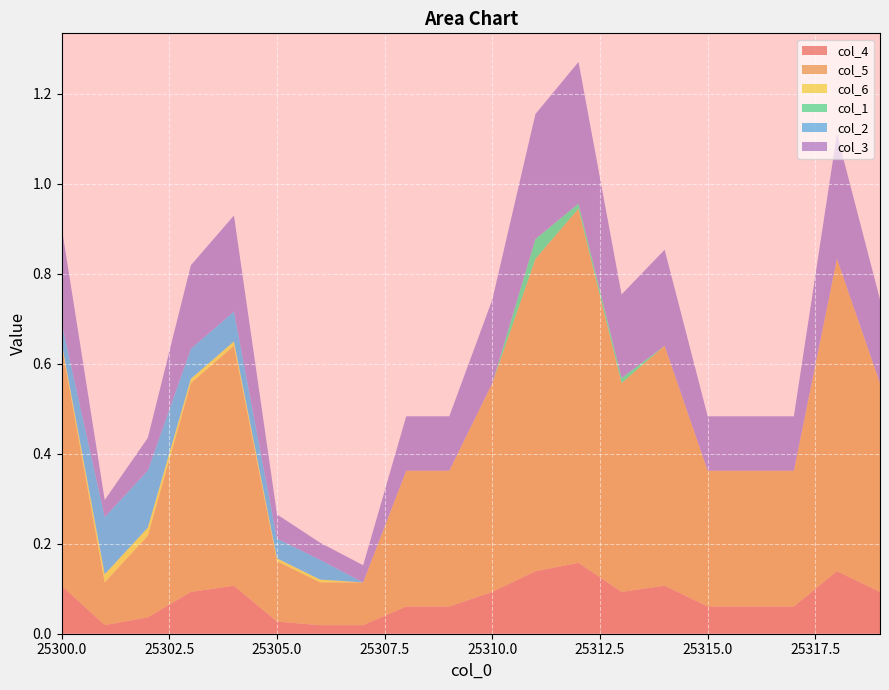

Reading right to left, transcribe all the data shown in this chart.

col_4: 25319=0.1	25318=0.1	25317=0.1	25316=0.1	25315=0.1	25314=0.1	25313=0.1	25312=0.2	25311=0.1	25310=0.1	25309=0.1	25308=0.1	25307=0.0	25306=0.0	25305=0.0	25304=0.1	25303=0.1	25302=0.0	25301=0.0	25300=0.1
col_5: 25319=0.5	25318=0.7	25317=0.3	25316=0.3	25315=0.3	25314=0.5	25313=0.5	25312=0.8	25311=0.7	25310=0.5	25309=0.3	25308=0.3	25307=0.1	25306=0.1	25305=0.1	25304=0.5	25303=0.5	25302=0.2	25301=0.1	25300=0.5
col_6: 25319=0.0	25318=0.0	25317=0.0	25316=0.0	25315=0.0	25314=0.0	25313=0.0	25312=0.0	25311=0.0	25310=0.0	25309=0.0	25308=0.0	25307=0.0	25306=0.0	25305=0.0	25304=0.0	25303=0.0	25302=0.0	25301=0.0	25300=0.0
col_1: 25319=0.0	25318=0.0	25317=0.0	25316=0.0	25315=0.0	25314=0.0	25313=0.0	25312=0.0	25311=0.0	25310=0.0	25309=0.0	25308=0.0	25307=0.0	25306=0.0	25305=0.0	25304=0.0	25303=0.0	25302=0.0	25301=0.0	25300=0.0
col_2: 25319=0.0	25318=0.0	25317=0.0	25316=0.0	25315=0.0	25314=0.0	25313=0.0	25312=0.0	25311=0.0	25310=0.0	25309=0.0	25308=0.0	25307=0.0	25306=0.0	25305=0.0	25304=0.1	25303=0.1	25302=0.1	25301=0.1	25300=0.0
col_3: 25319=0.2	25318=0.3	25317=0.1	25316=0.1	25315=0.1	25314=0.2	25313=0.2	25312=0.3	25311=0.3	25310=0.2	25309=0.1	25308=0.1	25307=0.0	25306=0.0	25305=0.1	25304=0.2	25303=0.2	25302=0.1	25301=0.0	25300=0.2